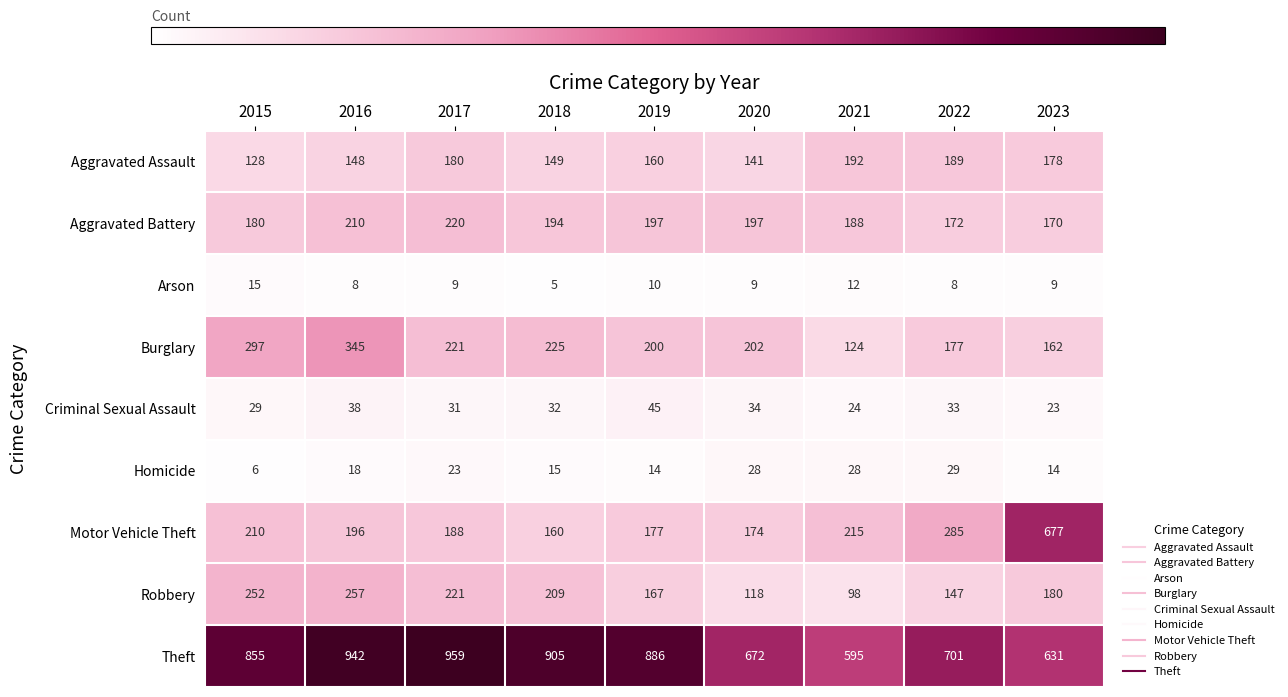

Where is Theft nearest to the value 777?

2022